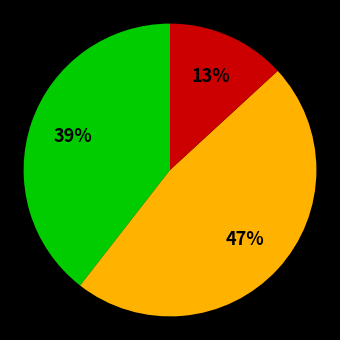

How many slices are in this pie chart?

3